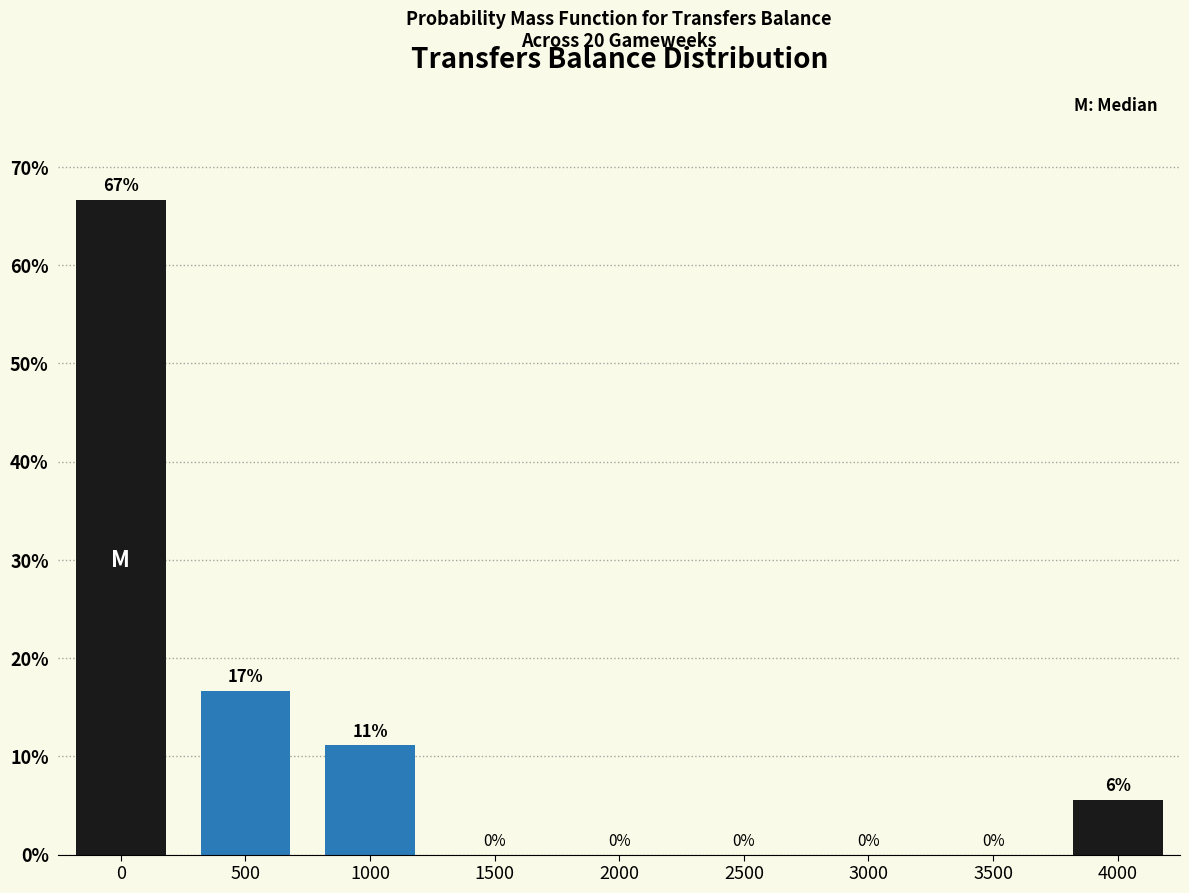

What is the greatest value displayed?

66.7